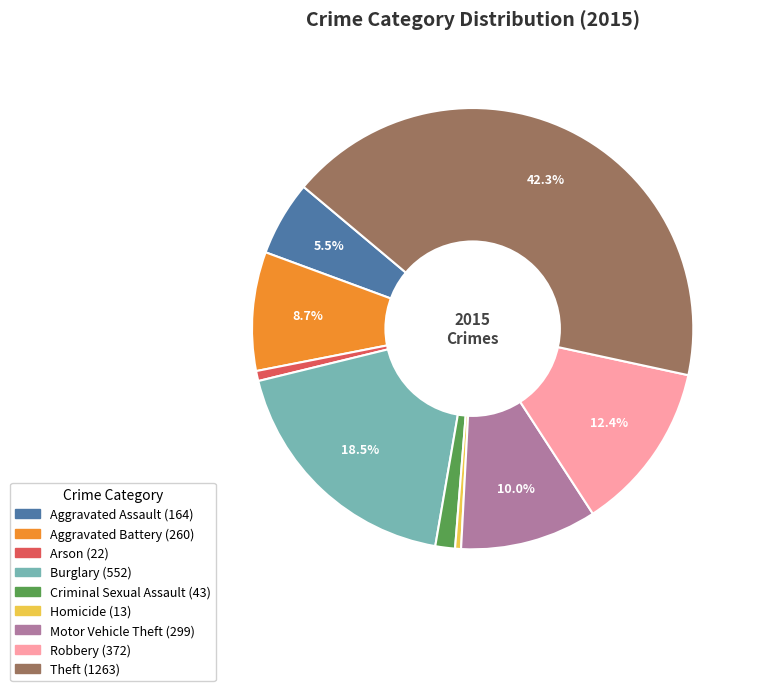

Is Arson the majority of the pie?

No